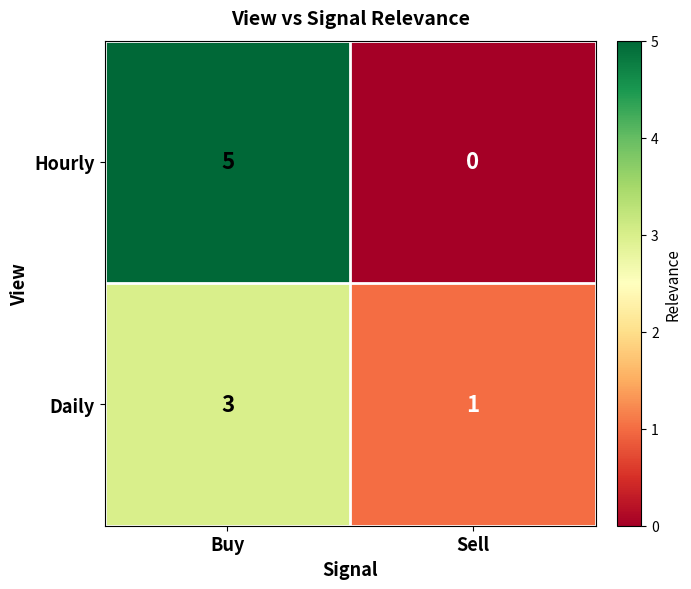

Rank the series at Sell from highest to lowest value.

Daily, Hourly